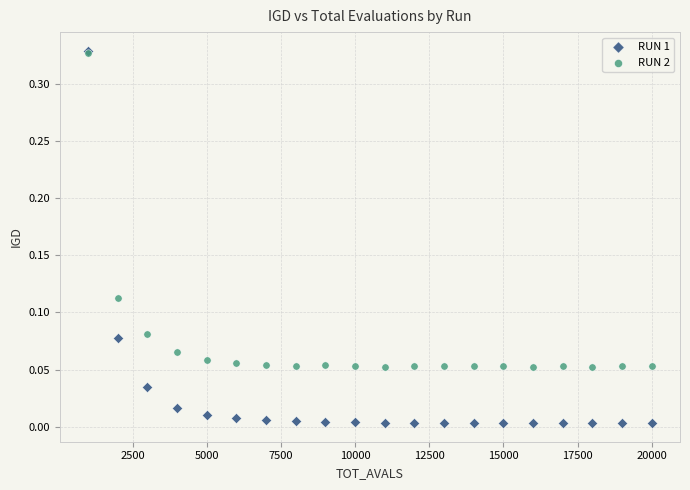

Which series has the widest spread of Y values?

RUN 1